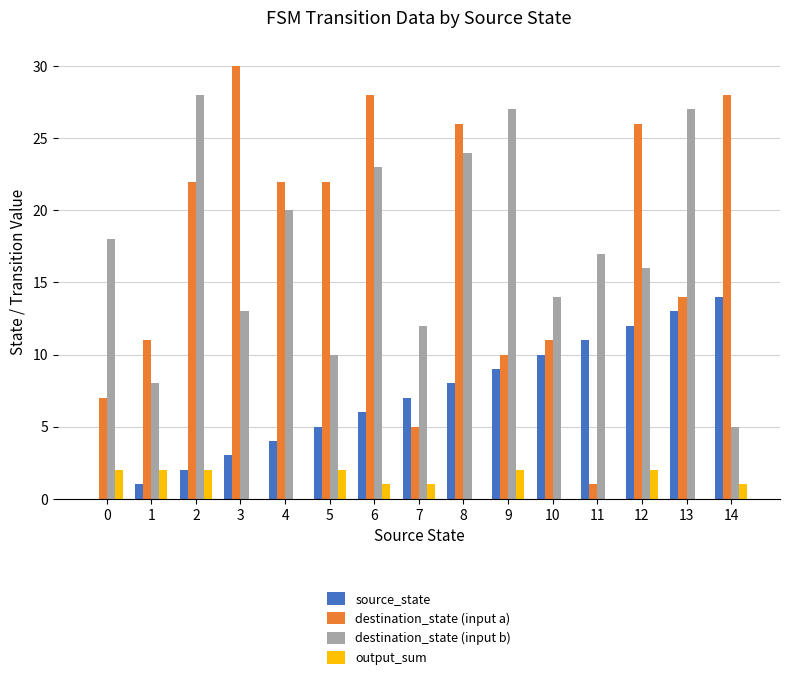

True or false: destination_state (input b) has a value of 3 at 14.

False